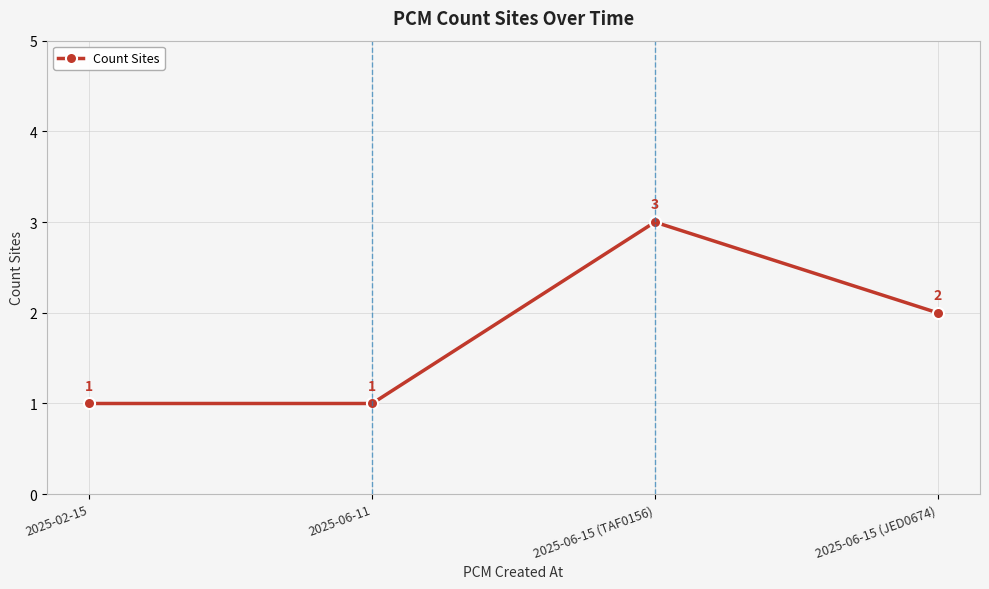

How many interior local peaks (higher than both neighbors) does the data have?

1